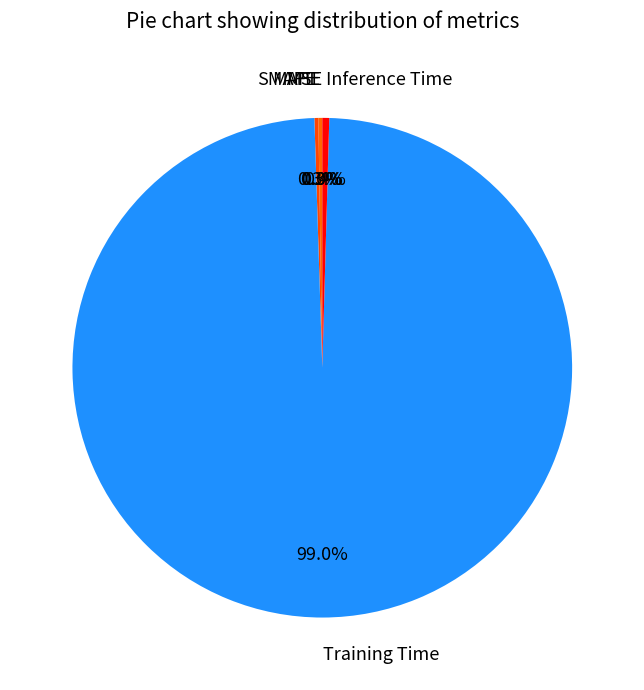

Which slice represents more than half of the pie?

Training Time